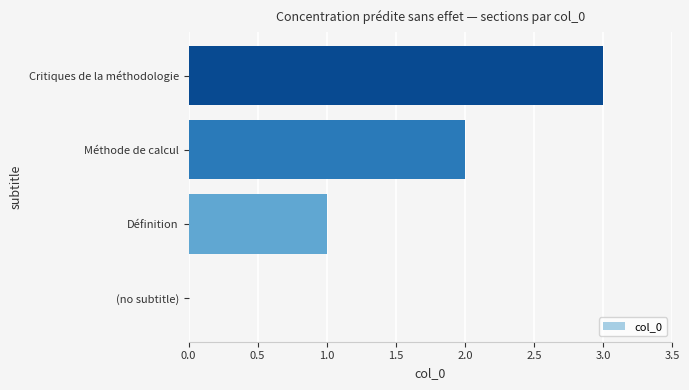

What value does the data have at Critiques de la méthodologie?

3